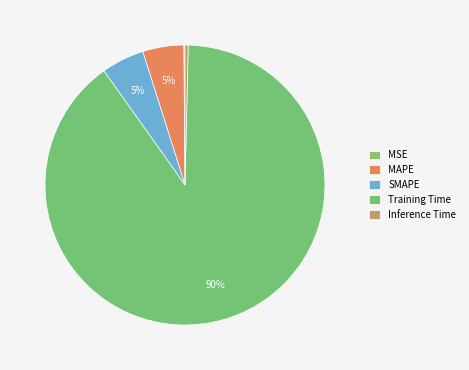

Combined, do SMAPE and Training Time account for over 50%?

Yes